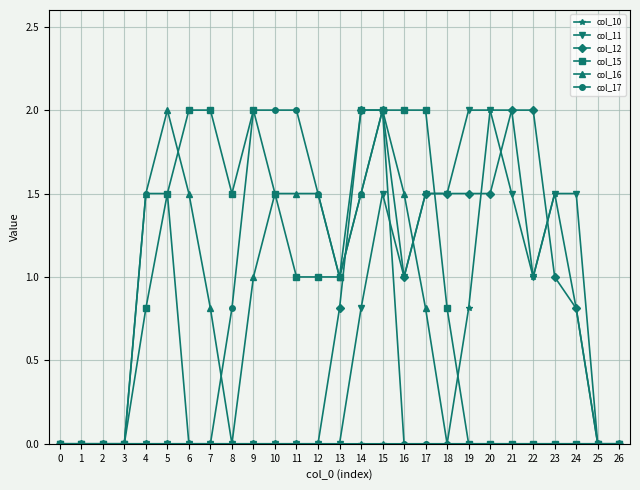

True or false: col_17 has more than 0 points higher than both neighbors.

True